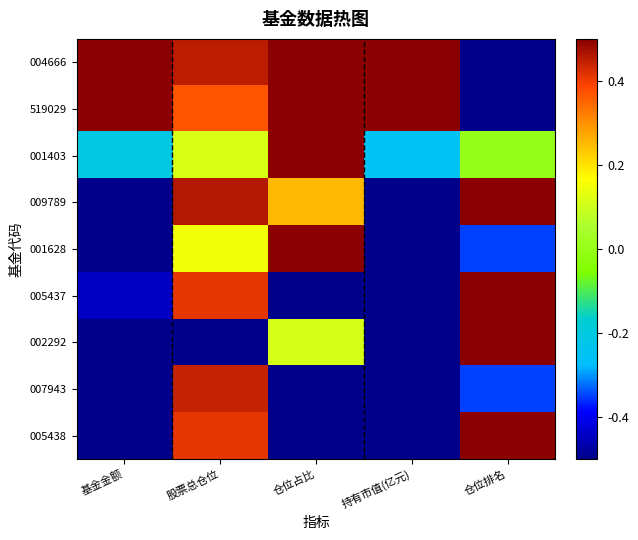

Reading left to right, list all the values displayed in this chart.

004666: 基金金额=0.5	股票总仓位=0.5	仓位占比=0.5	持有市值(亿元)=0.5	仓位排名=-0.5
519029: 基金金额=0.5	股票总仓位=0.4	仓位占比=0.5	持有市值(亿元)=0.5	仓位排名=-0.5
001403: 基金金额=-0.2	股票总仓位=0.1	仓位占比=0.5	持有市值(亿元)=-0.3	仓位排名=0.0
009789: 基金金额=-0.5	股票总仓位=0.5	仓位占比=0.3	持有市值(亿元)=-0.5	仓位排名=0.5
001628: 基金金额=-0.5	股票总仓位=0.2	仓位占比=0.5	持有市值(亿元)=-0.5	仓位排名=-0.3
005437: 基金金额=-0.4	股票总仓位=0.4	仓位占比=-0.5	持有市值(亿元)=-0.5	仓位排名=0.5
002292: 基金金额=-0.5	股票总仓位=-0.5	仓位占比=0.1	持有市值(亿元)=-0.5	仓位排名=0.5
007943: 基金金额=-0.5	股票总仓位=0.4	仓位占比=-0.5	持有市值(亿元)=-0.5	仓位排名=-0.3
005438: 基金金额=-0.5	股票总仓位=0.4	仓位占比=-0.5	持有市值(亿元)=-0.5	仓位排名=0.5